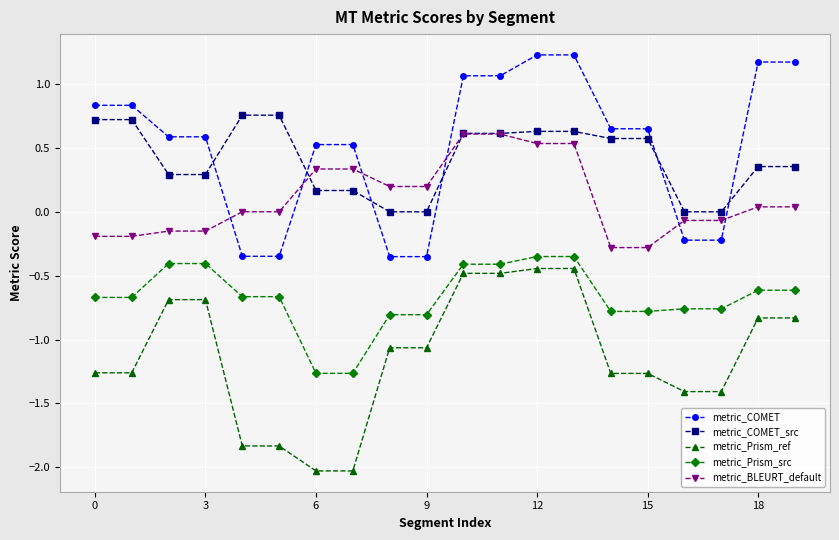

Which series has the largest total across all categories?

metric_COMET